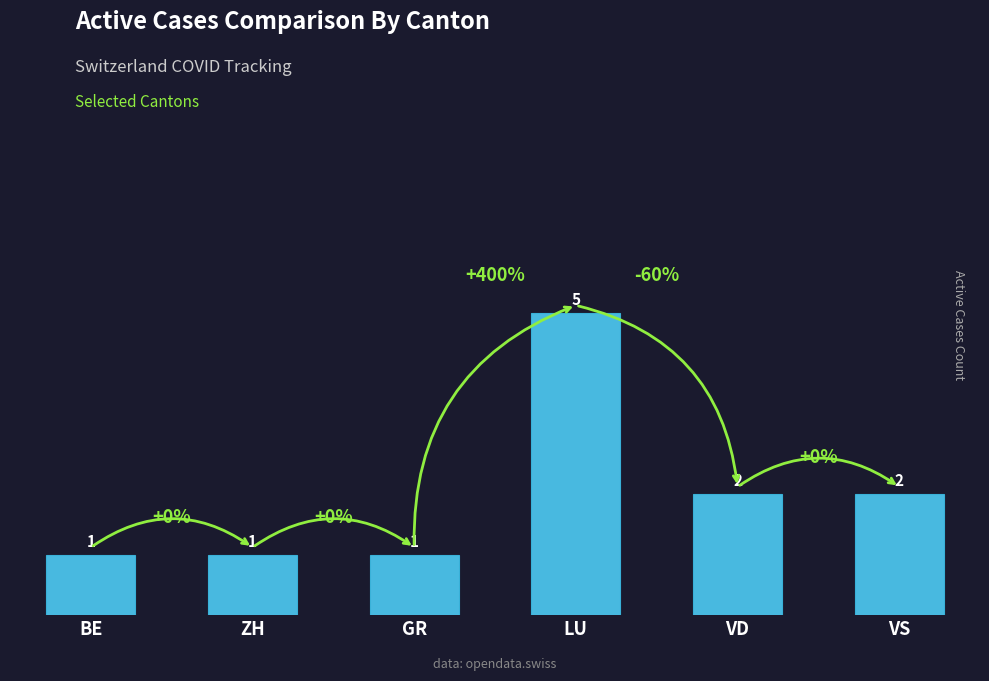

Which label corresponds to the largest value in the chart?

LU